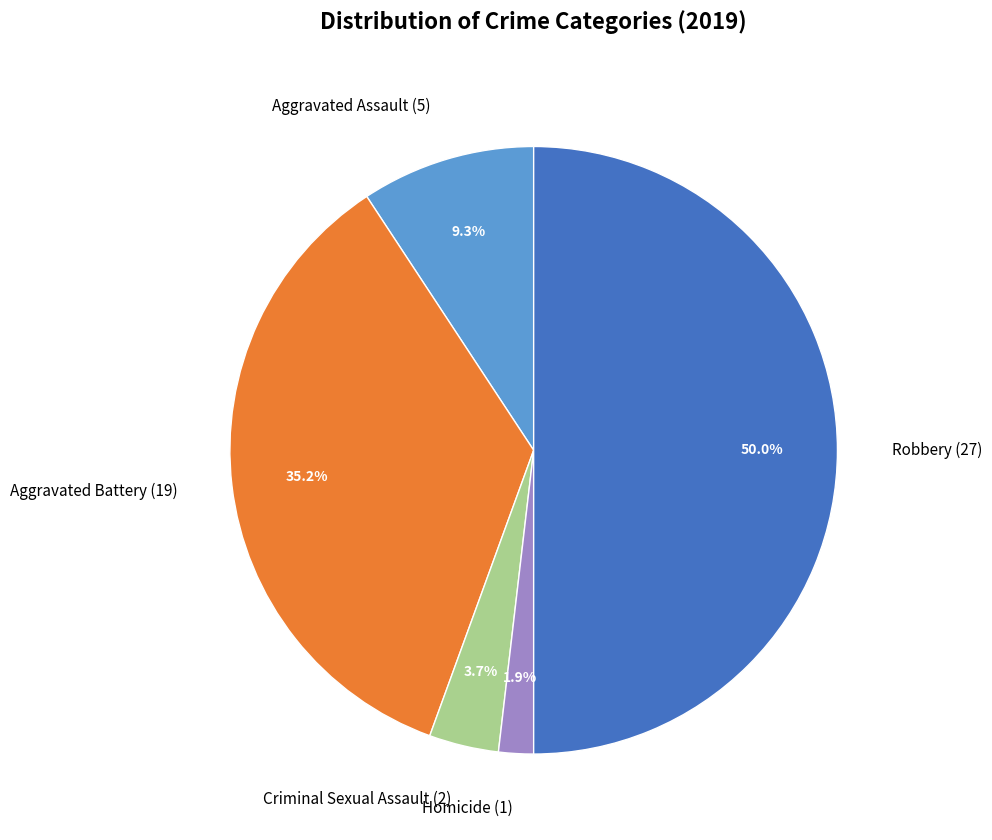

Rank the categories by value from lowest to highest.

Homicide, Criminal Sexual Assault, Aggravated Assault, Aggravated Battery, Robbery